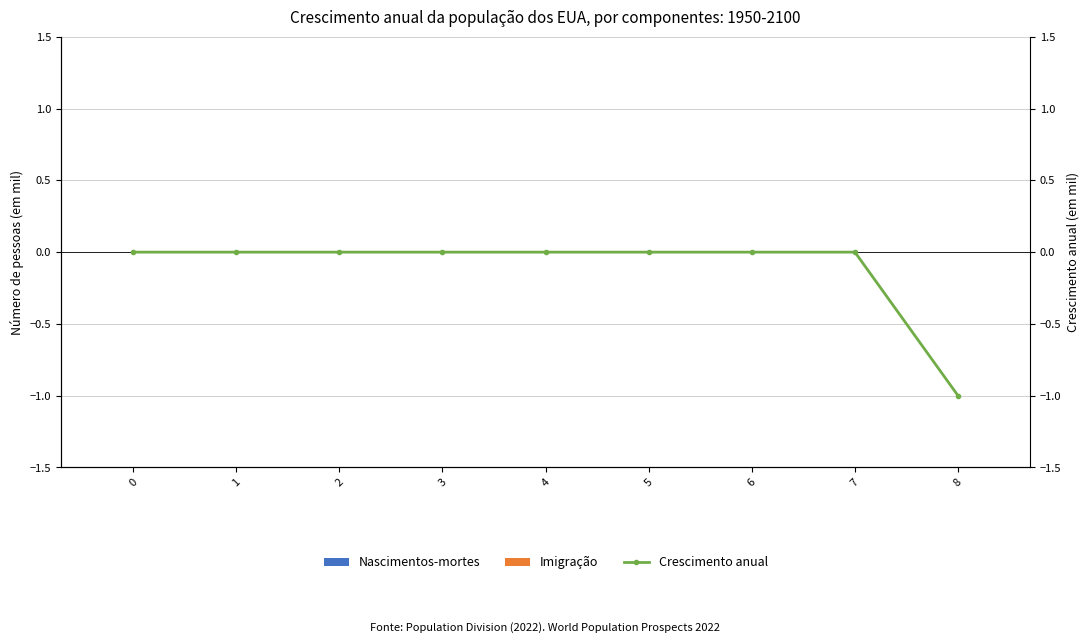

How many Crescimento anual values are between 0 and 1?

8